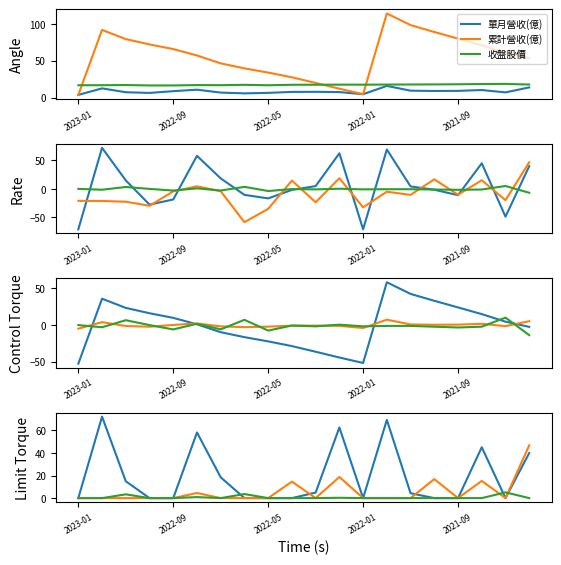

At which category is the sum across all series the highest?

2021-12